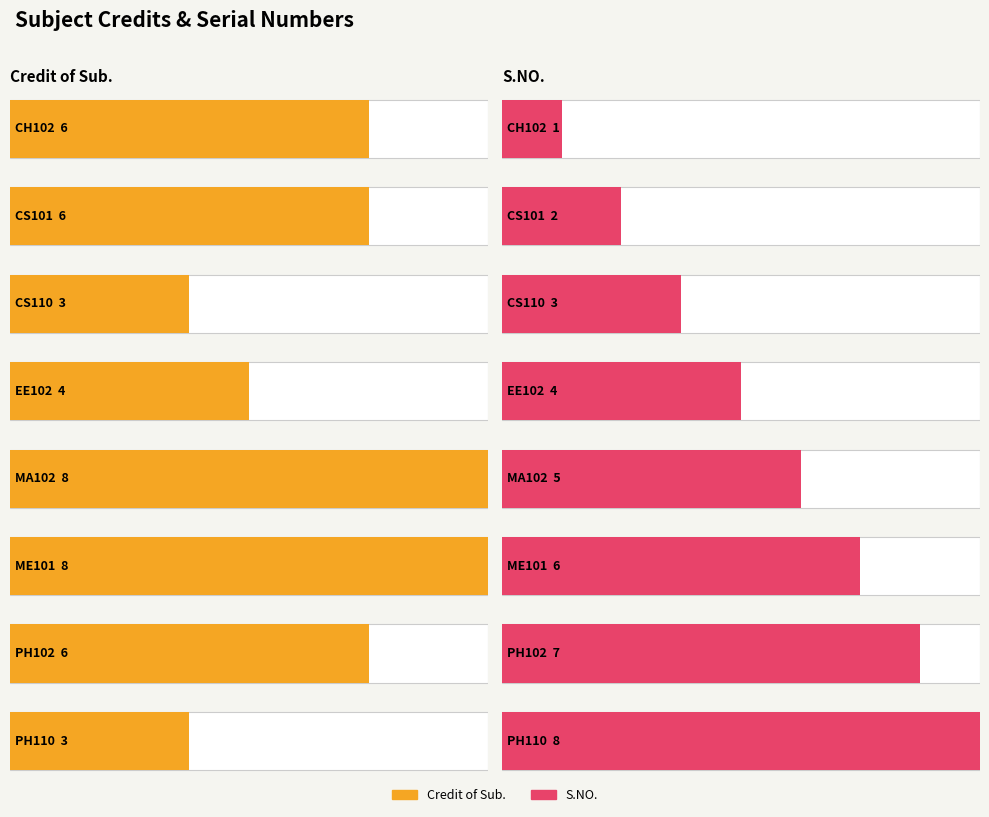

What is the difference between the maximum and second lowest values in the S.NO. series?

6